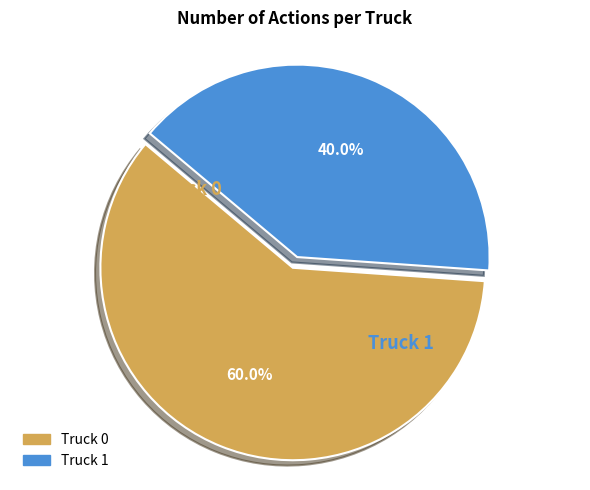

Which category has the smallest portion of the pie?

Truck 1